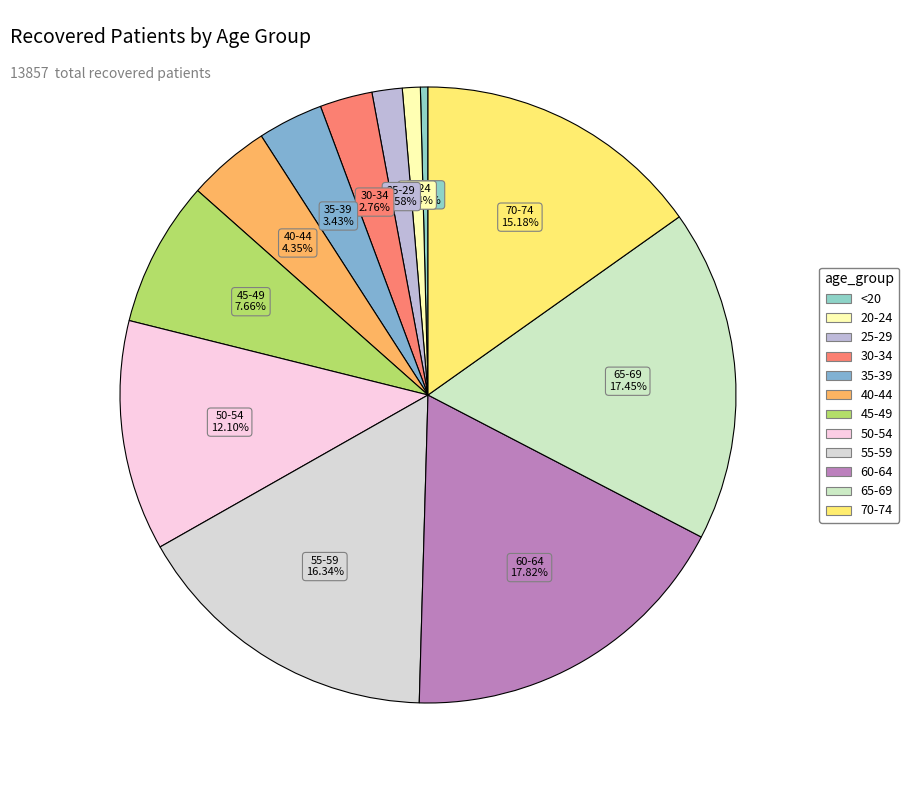

What percentage do 70-74 and 30-34 together represent?

17.9%